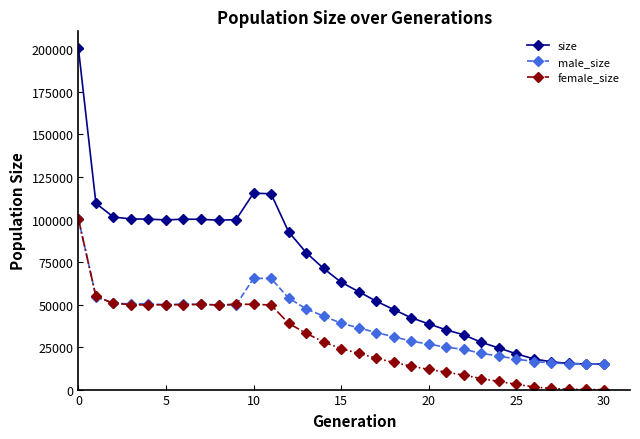

Which series has the largest total across all categories?

size